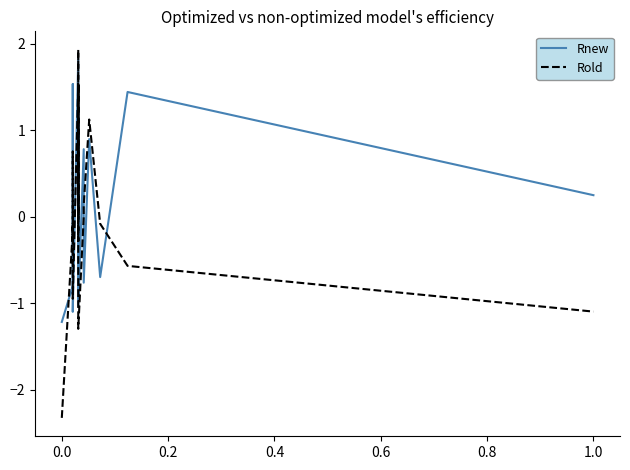

At how many categories does at least one series exceed 0?

12